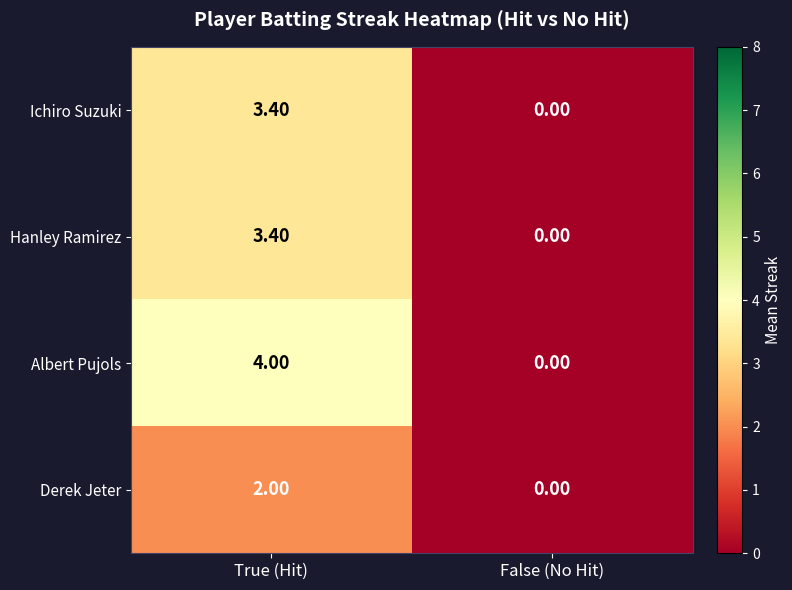

How many distinct data groups are displayed?

4